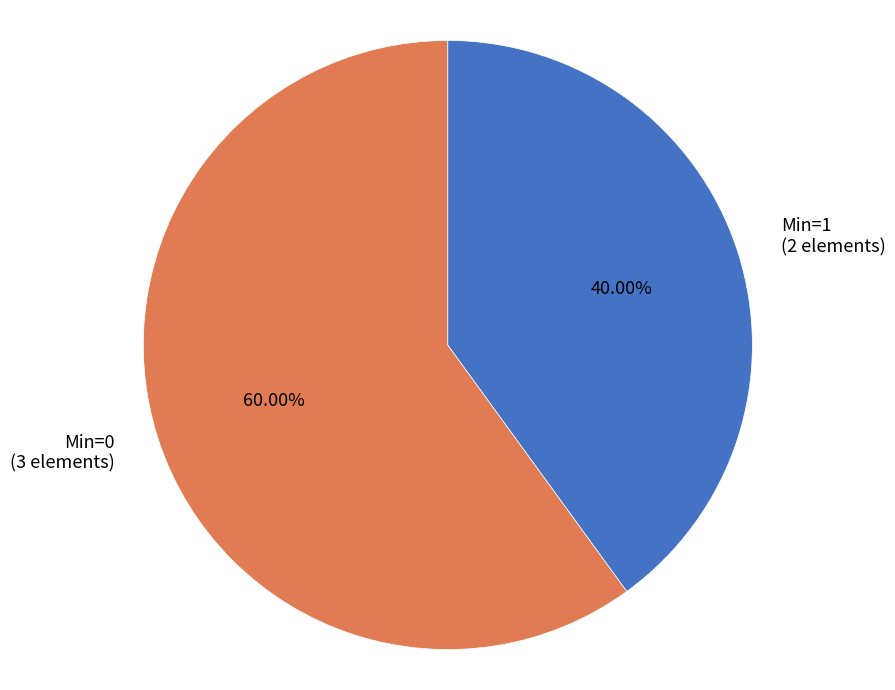

How many segments does this pie chart have?

2